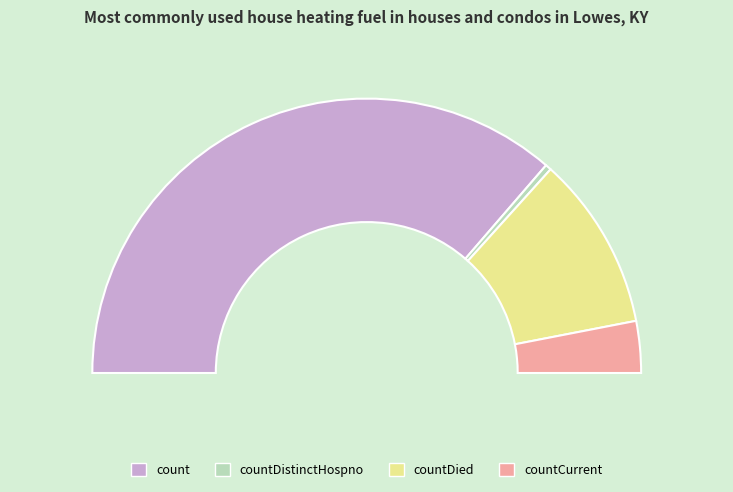

To the nearest percent, what is the difference between the count and countDistinctHospno slice percentages?

72%